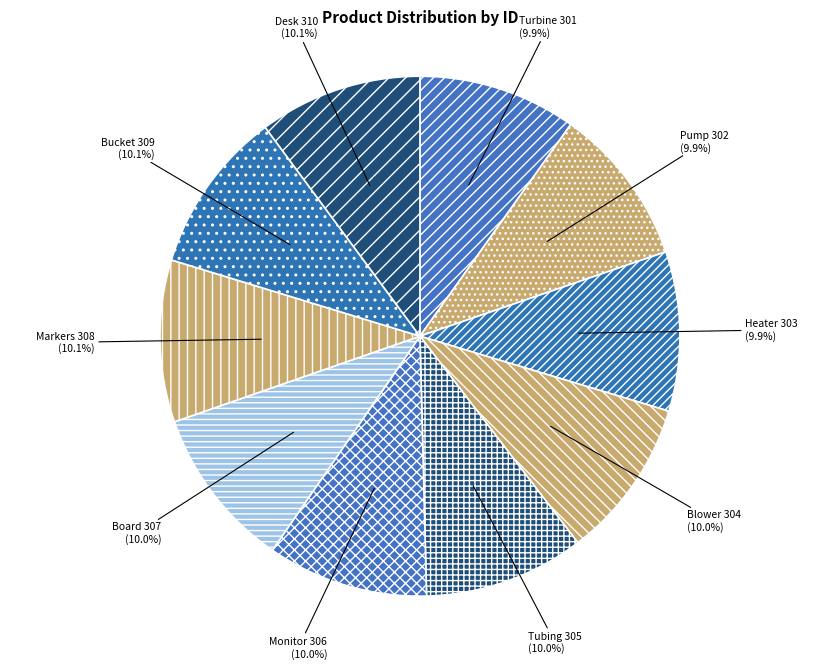

What is the ratio of the value at Turbine to the value at Blower?

1.0